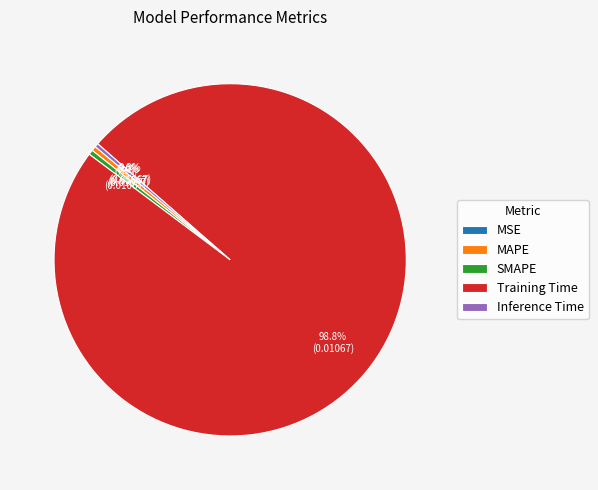

What percentage is NOT represented by SMAPE?

99.6%